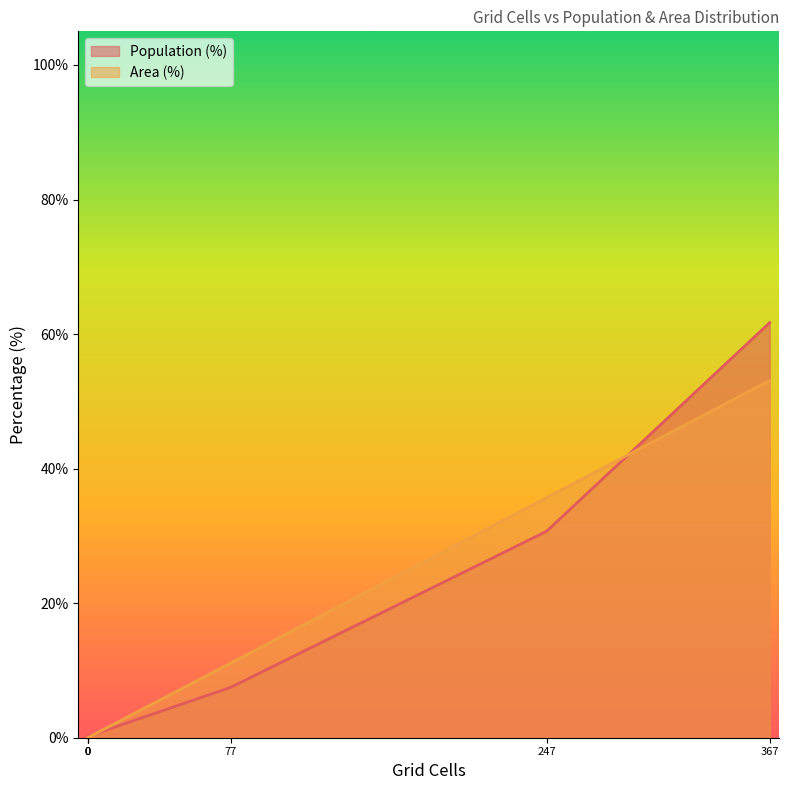

How many data points in Population (%) are above 7?

3